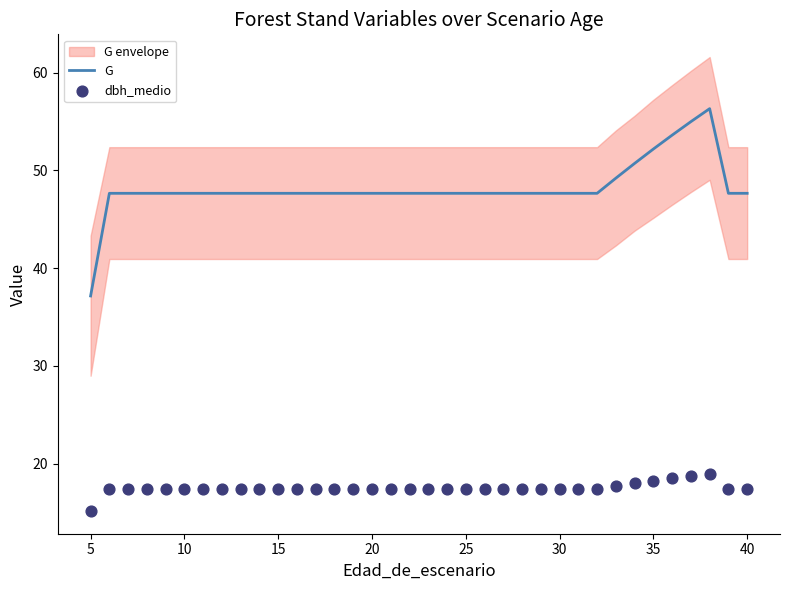

At how many categories does at least one series exceed 36?

36